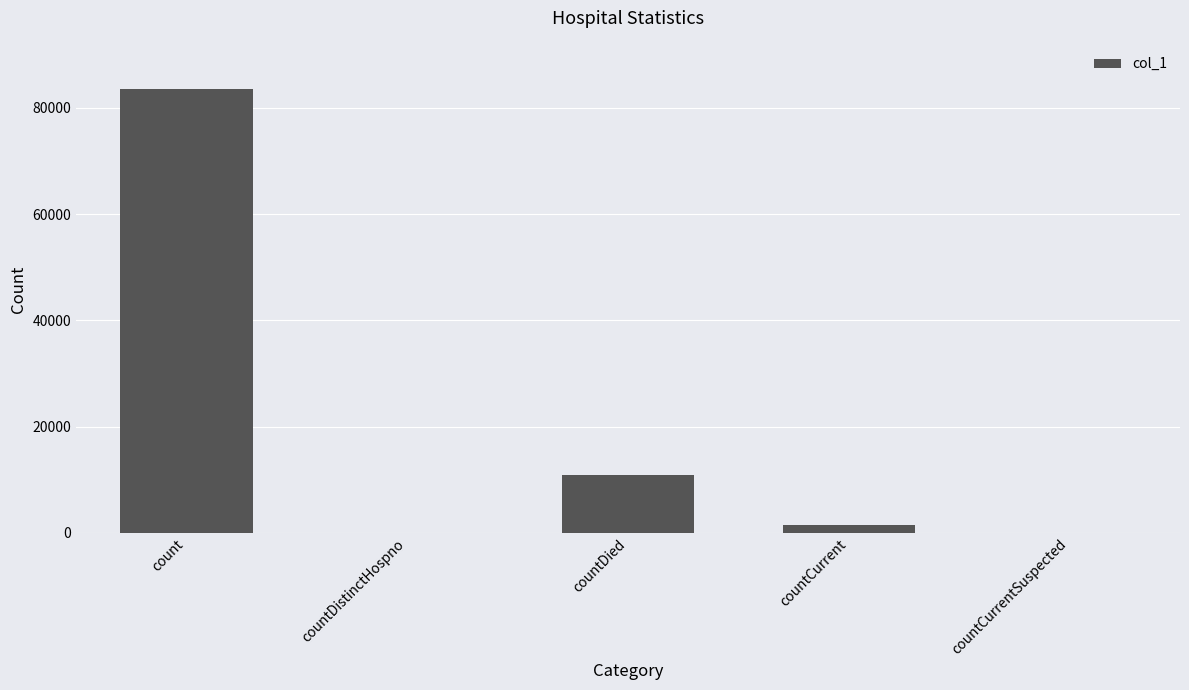

What is the greatest value displayed?

83538